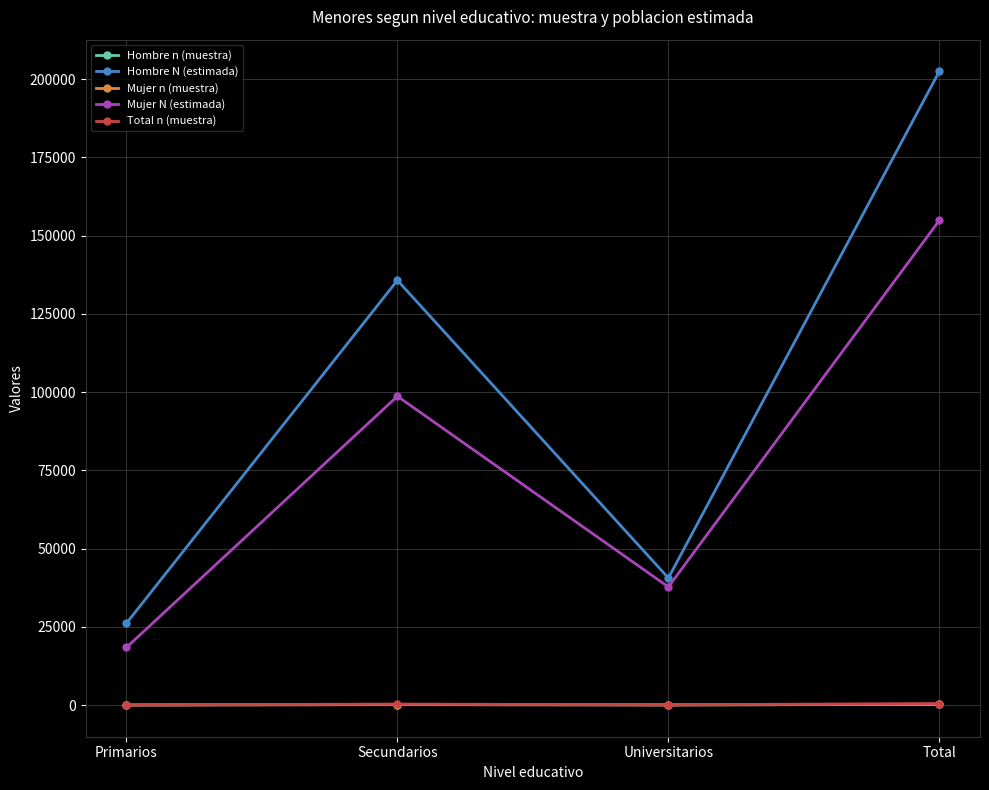

True or false: Total n (muestra) and Hombre N (estimada) intersect in this chart.

False